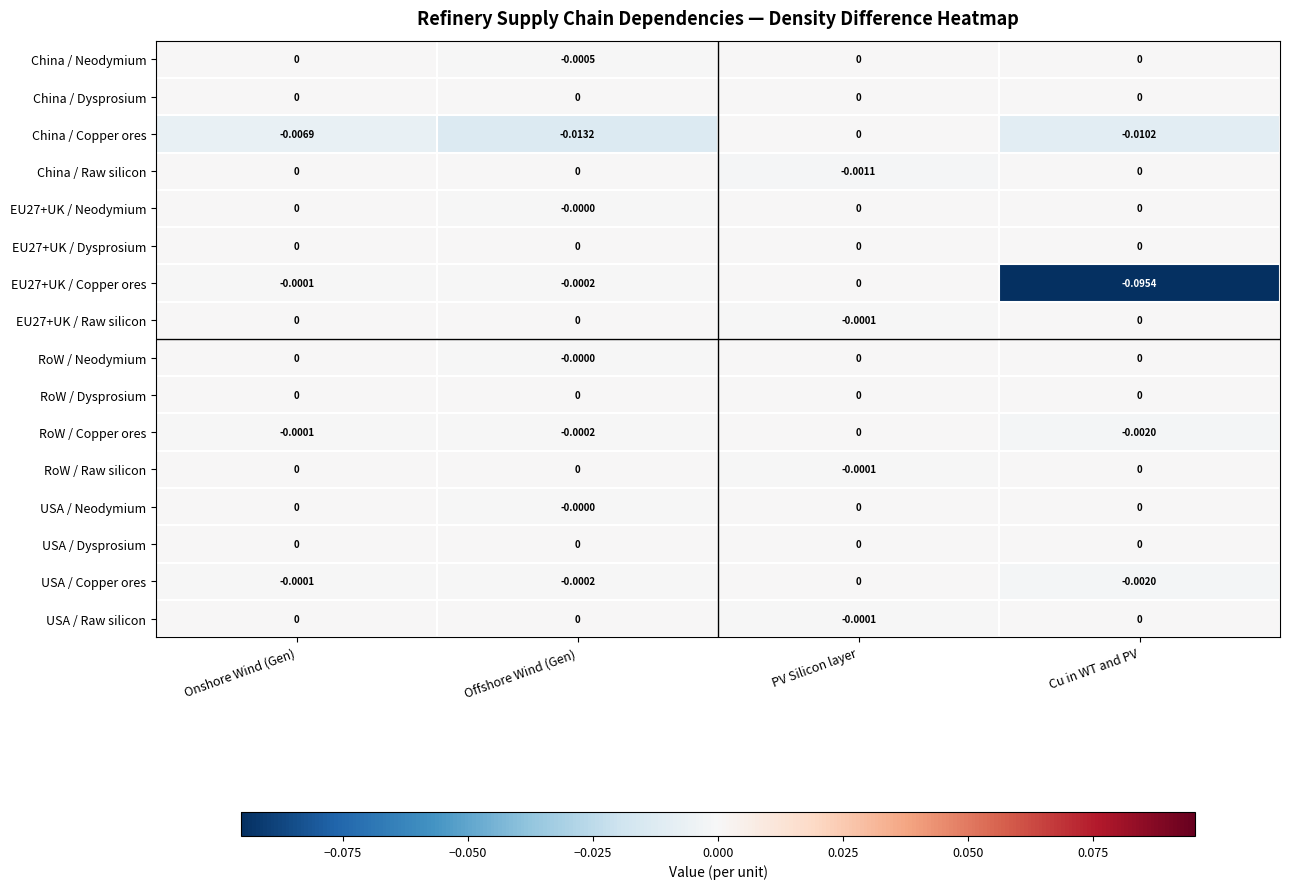

How many distinct data groups are displayed?

16